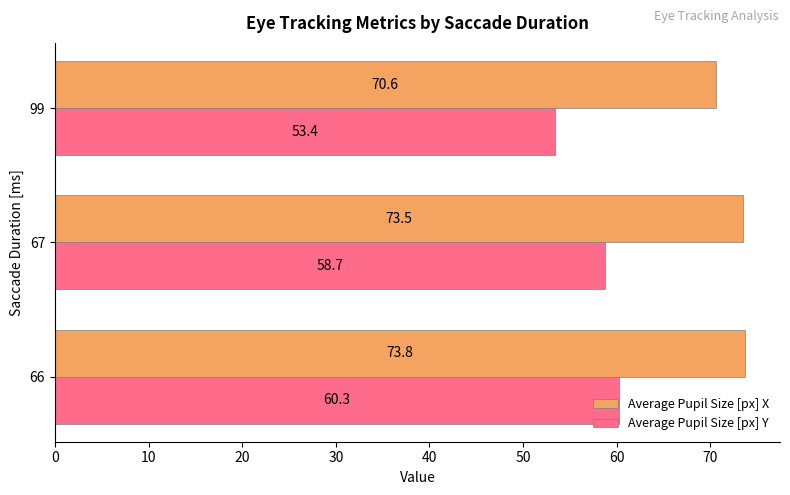

Read the Average Pupil Size [px] X value at 67.

73.5